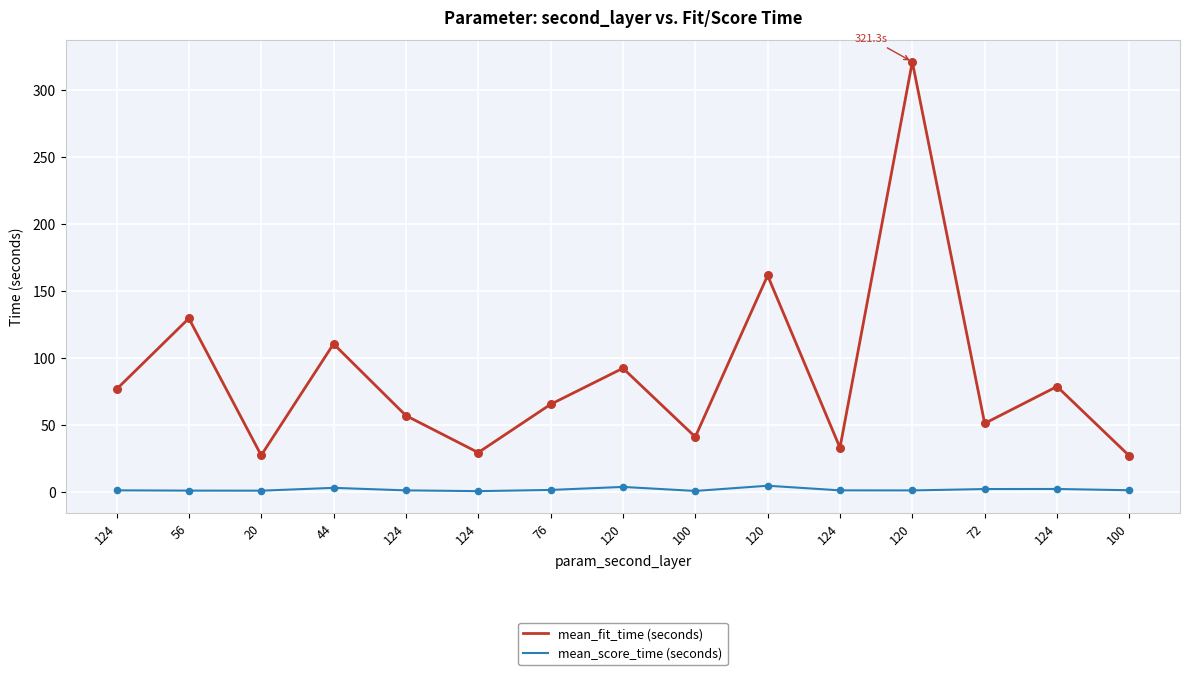

What are all the series names shown in the legend?

mean_fit_time (seconds), mean_score_time (seconds)